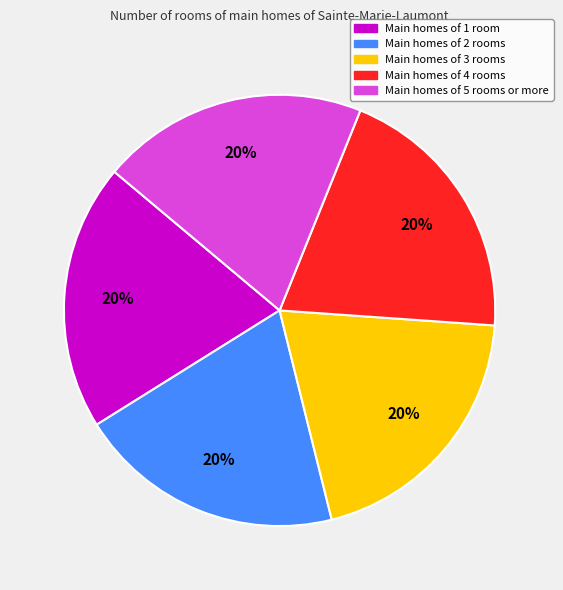

Does any single category account for the majority?

No